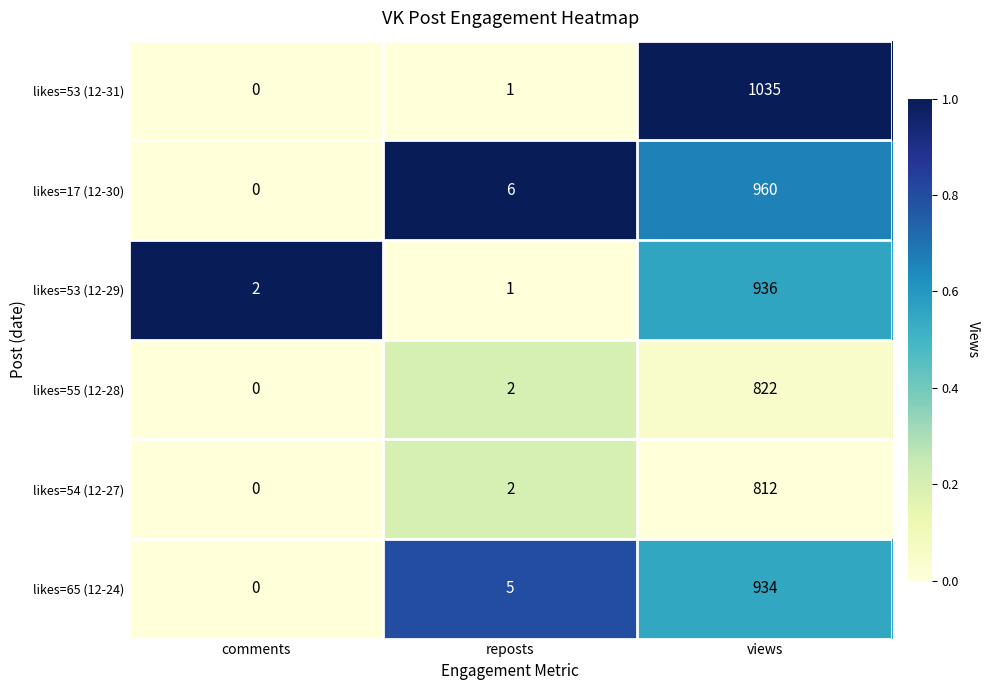

Rank the series at views from lowest to highest value.

likes=54 (12-27), likes=55 (12-28), likes=65 (12-24), likes=53 (12-29), likes=17 (12-30), likes=53 (12-31)